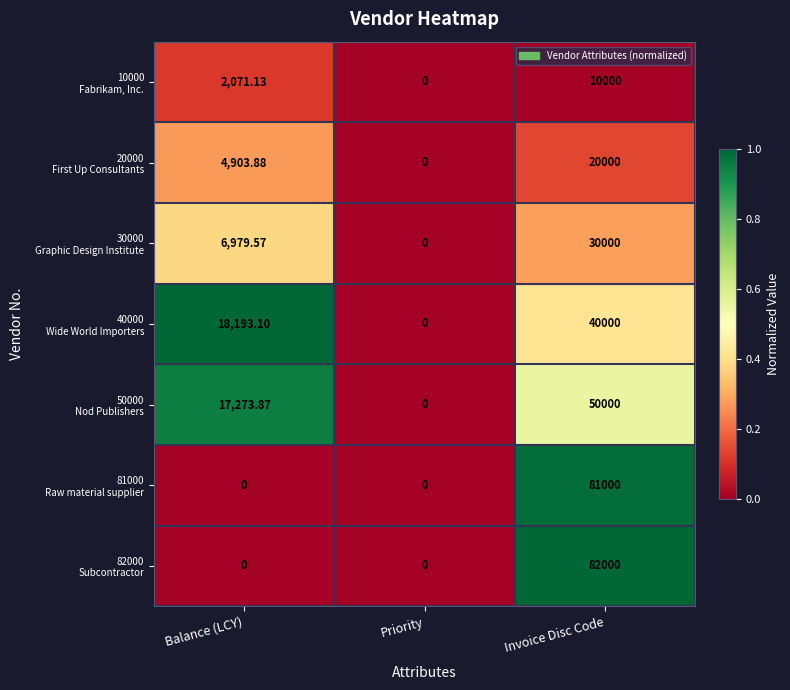

At which category is the sum across all series the highest?

Invoice Disc Code